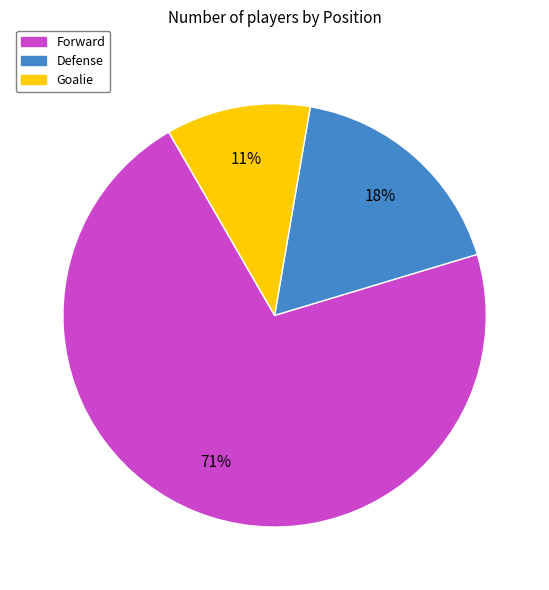

Is there any slice that represents more than half of the pie?

Yes